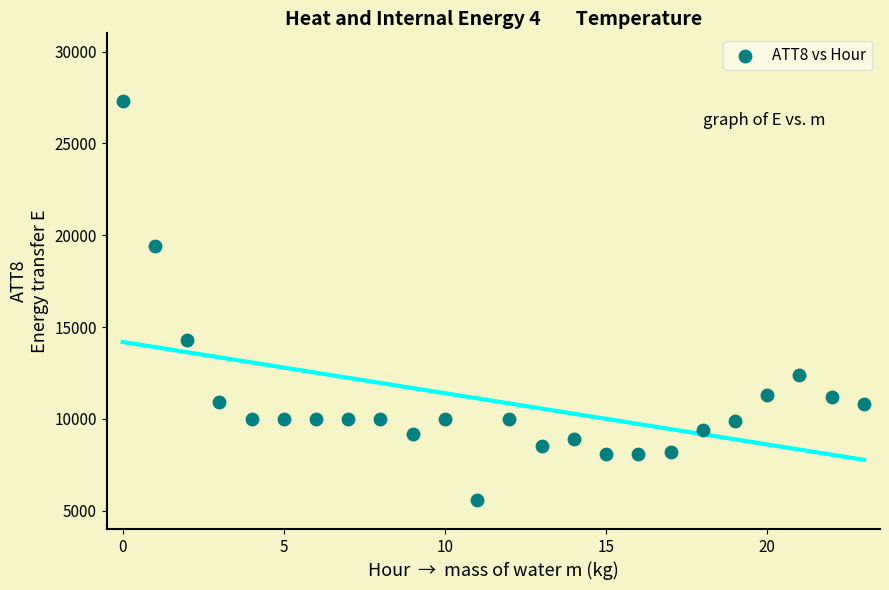

What Y value in the scatter plot is closest to 16450?

14300